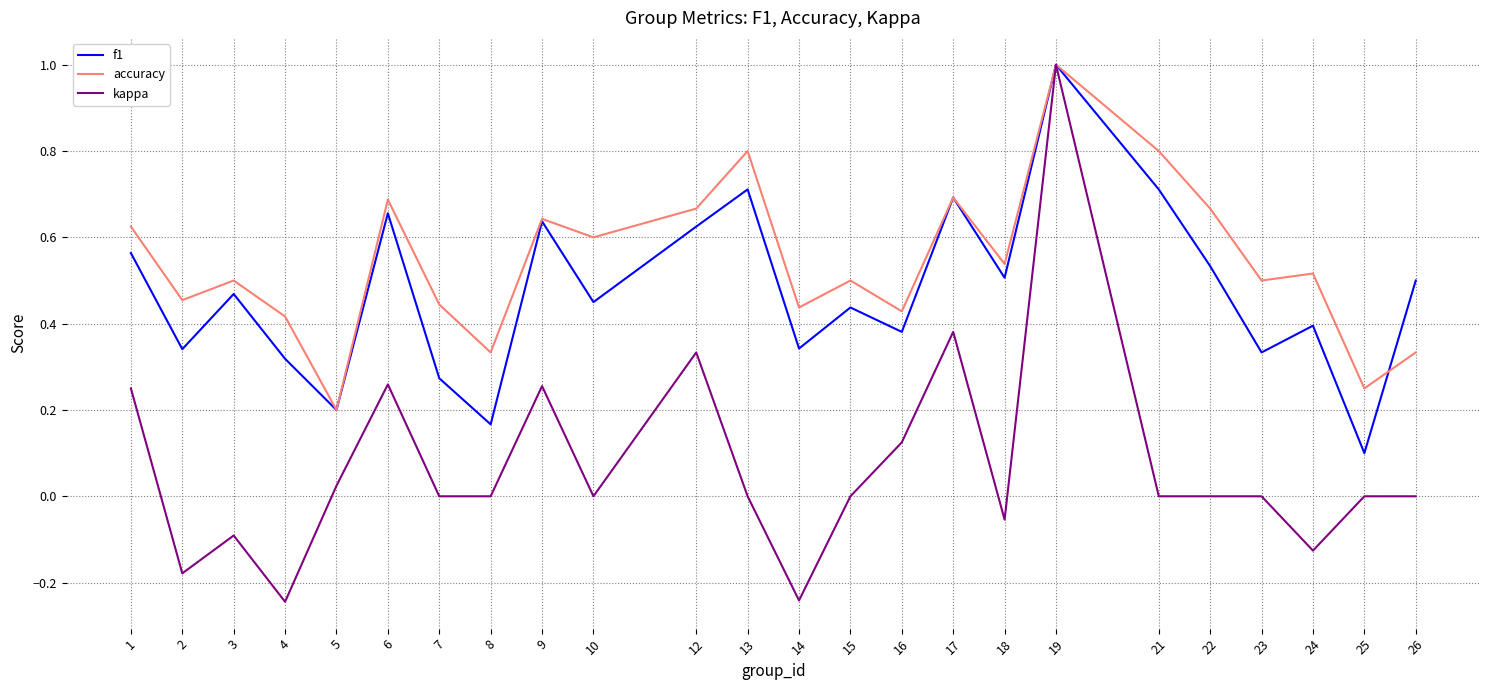

Count the number of categories in the chart.

24